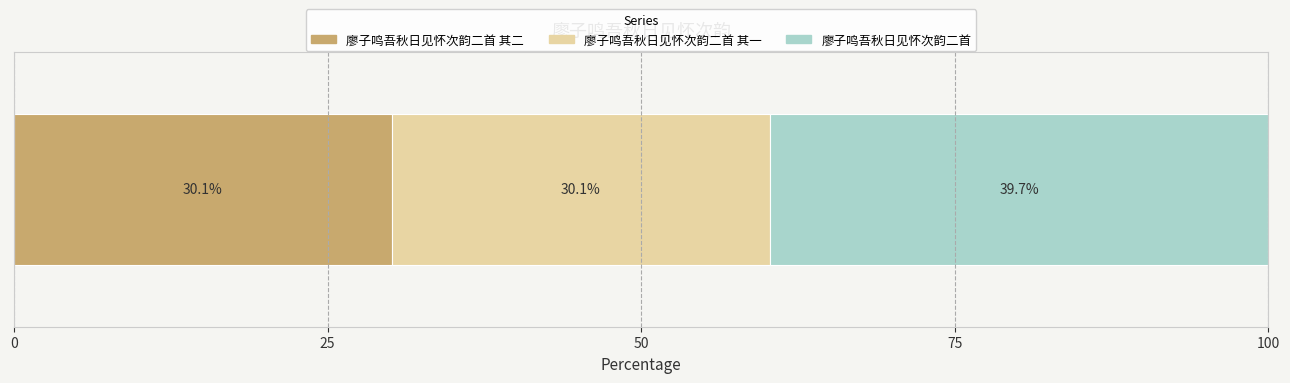

What is the label of the 3rd bar from the left?

廖子鸣吾秋日见怀次韵二首